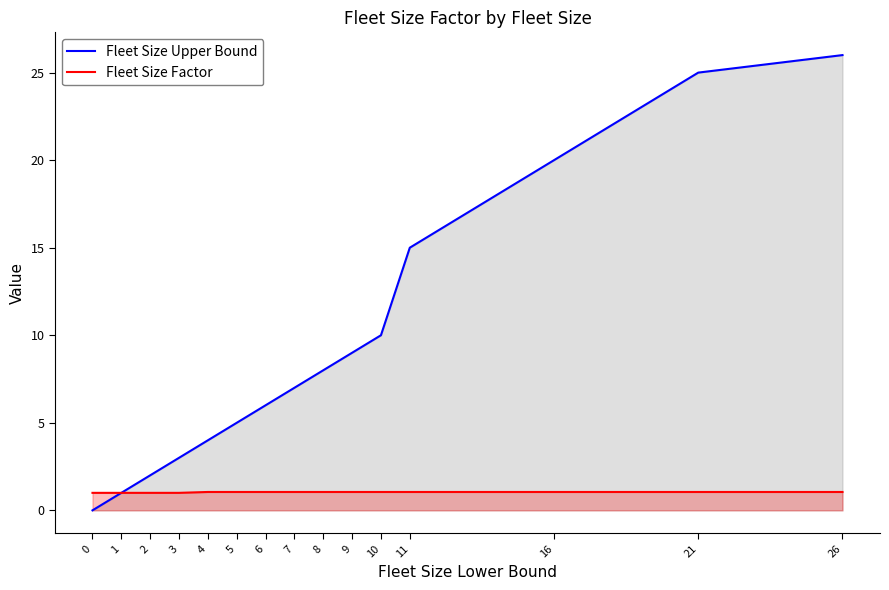

Is it true that Fleet Size Factor equals 1.6 at 16?

False